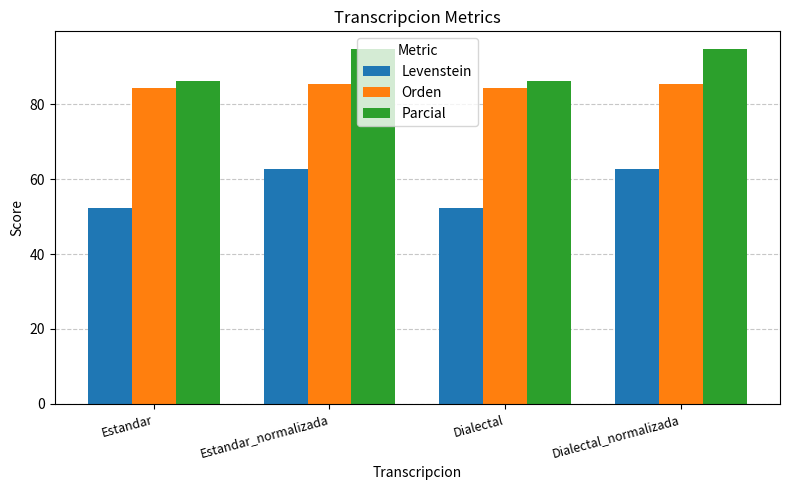

List the series in order of their overall mean, highest first.

Parcial, Orden, Levenstein